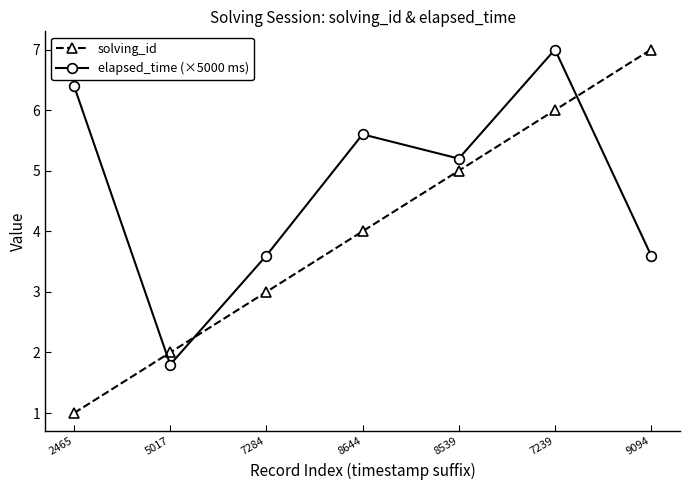

What is the sum of the solving_id values at 7239 and 8539?

11.0